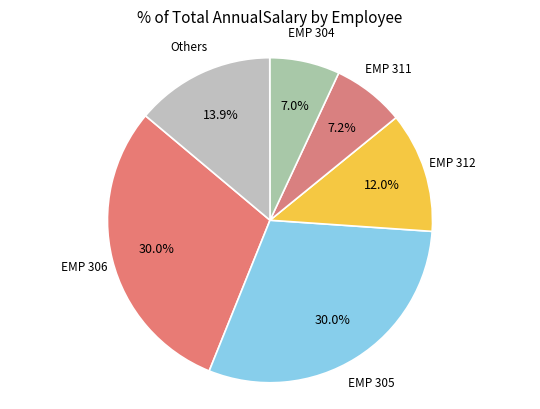

How many segments does this pie chart have?

6